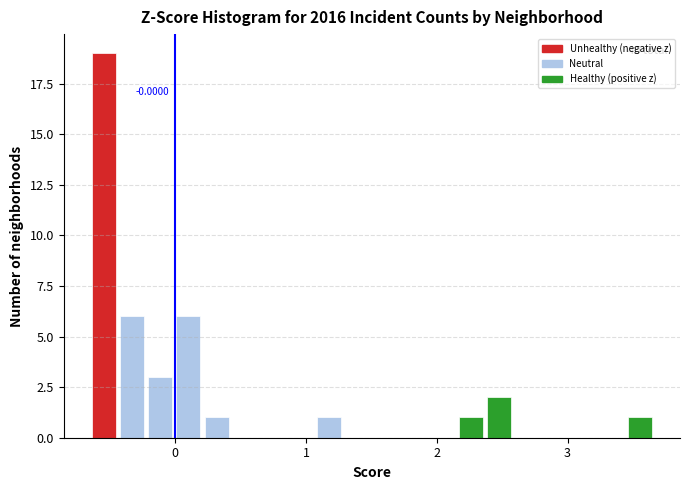

Around what value on the x-axis is the tallest bar? Give the approximate position of its centre, as read against the axis.

-0.5